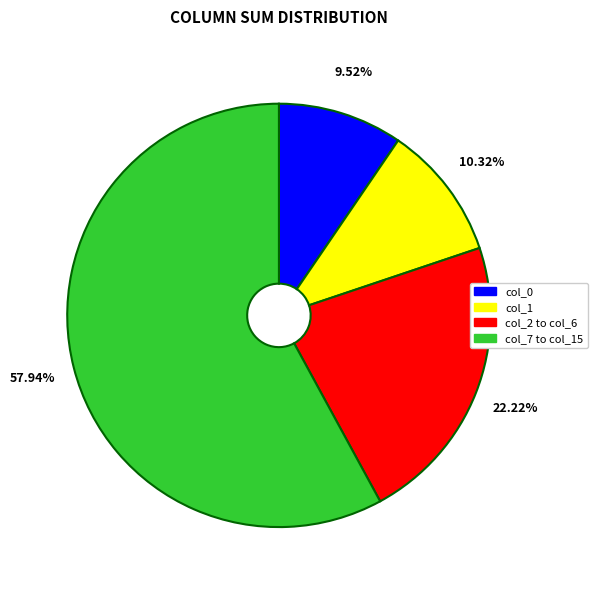

Do col_0 and col_7 to col_15 together represent more than half of the pie?

Yes